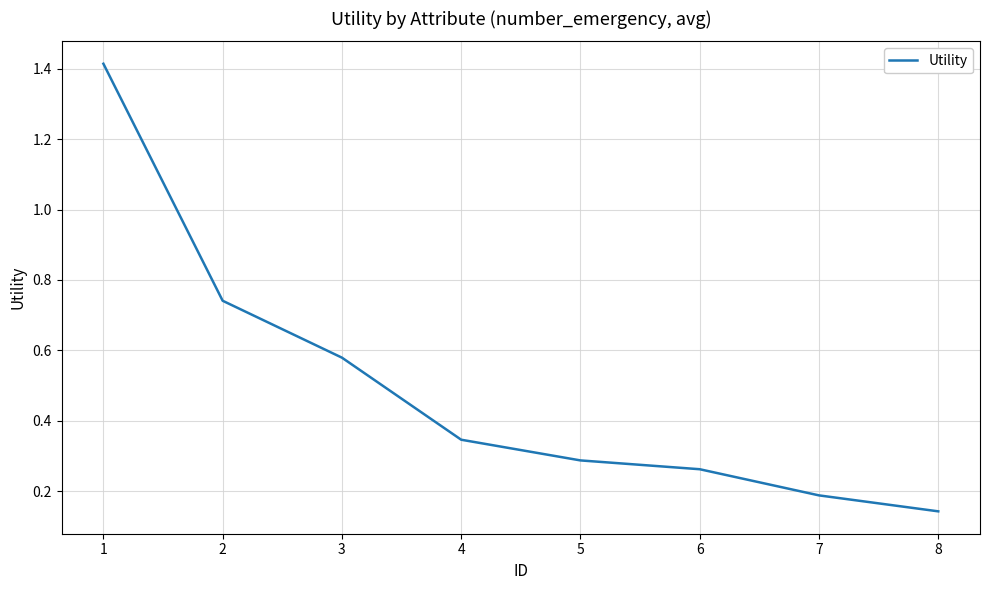

Is it true that the value at 5 is 0.2?

False